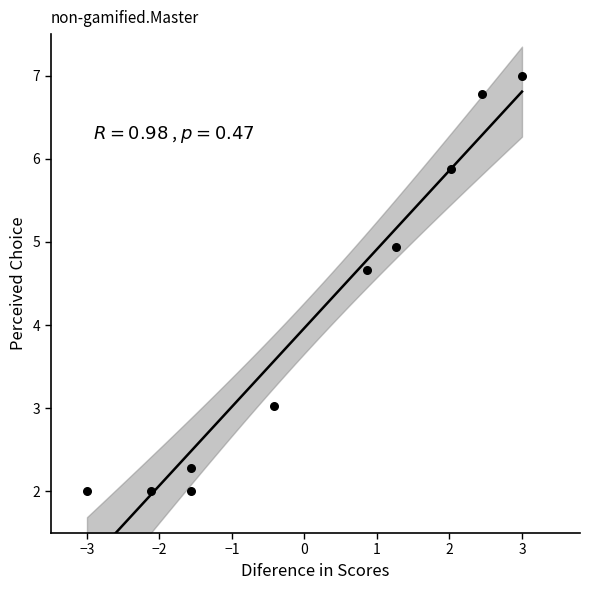

What Y value in the scatter plot is closest to 4?

4.7